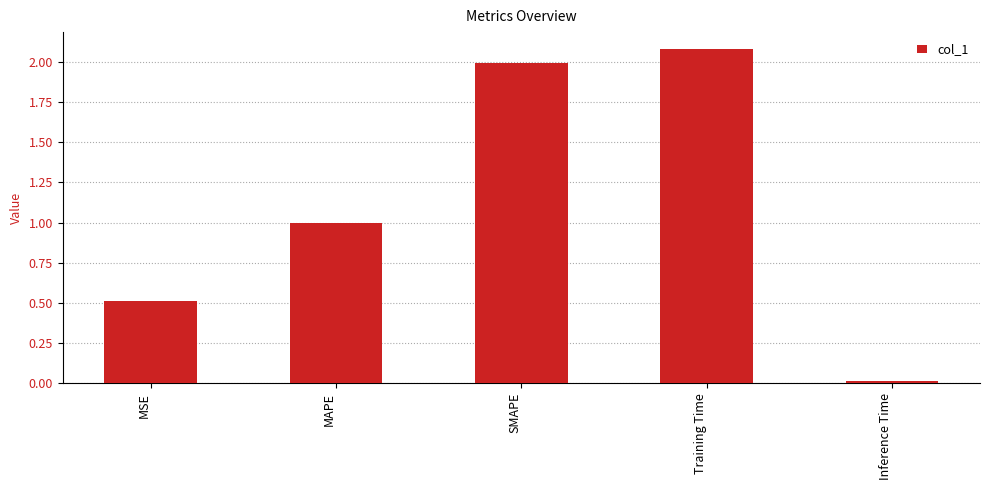

The value at SMAPE is 2.0. True or false?

True